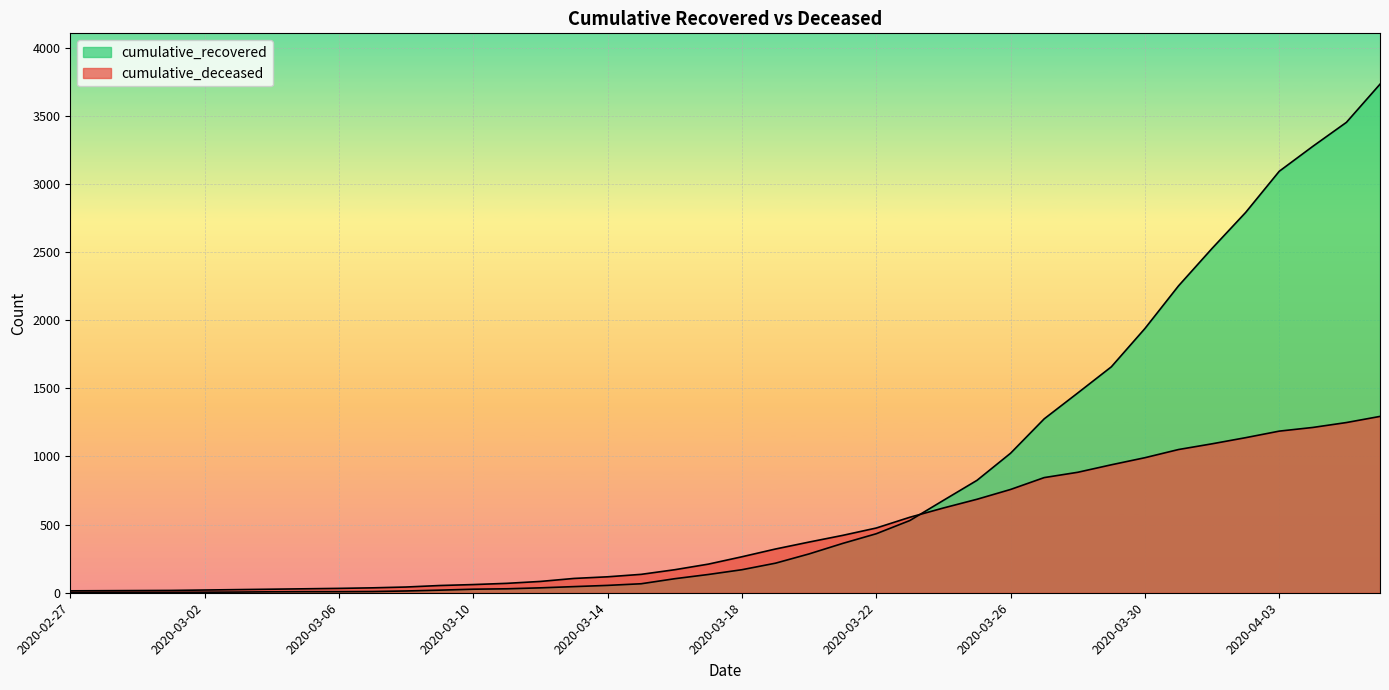

Reading right to left, extract all data points from this chart.

cumulative_recovered: 3732	3452	3276	3093	2791	2527	2252	1939	1658	1466	1276	1024	825	678	530	433	362	285	217	169	134	103	66	54	45	36	29	26	19	13	9	8	8	7	5	4	3	3	3	2
cumulative_deceased: 1294	1249	1213	1186	1138	1093	1051	991	939	884	845	758	686	622	554	475	421	372	321	264	210	169	135	117	105	83	69	60	53	42	36	32	29	26	23	20	17	16	15	14